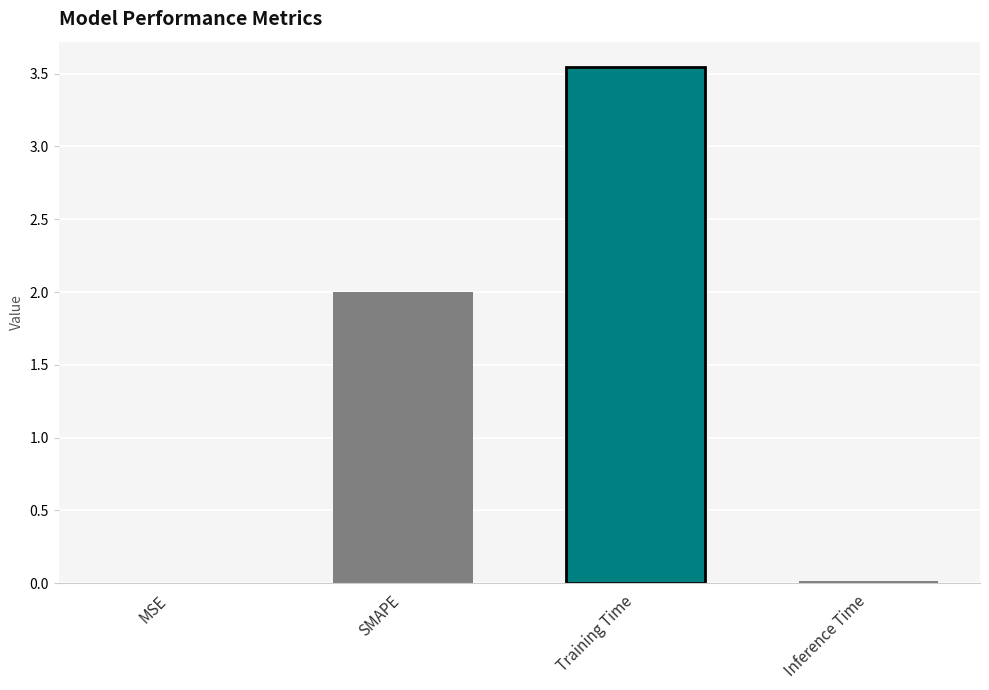

The chart shows a value of 1.5 at Training Time. True or false?

False